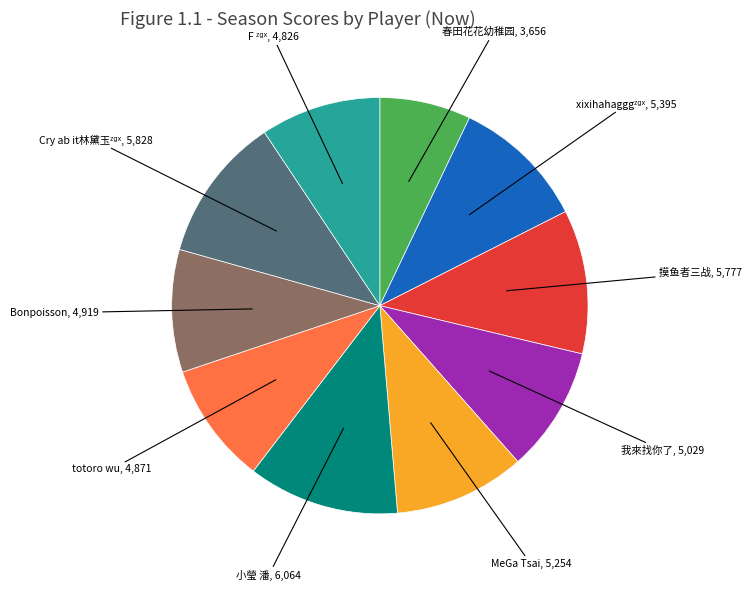

Is there any slice that represents more than half of the pie?

No